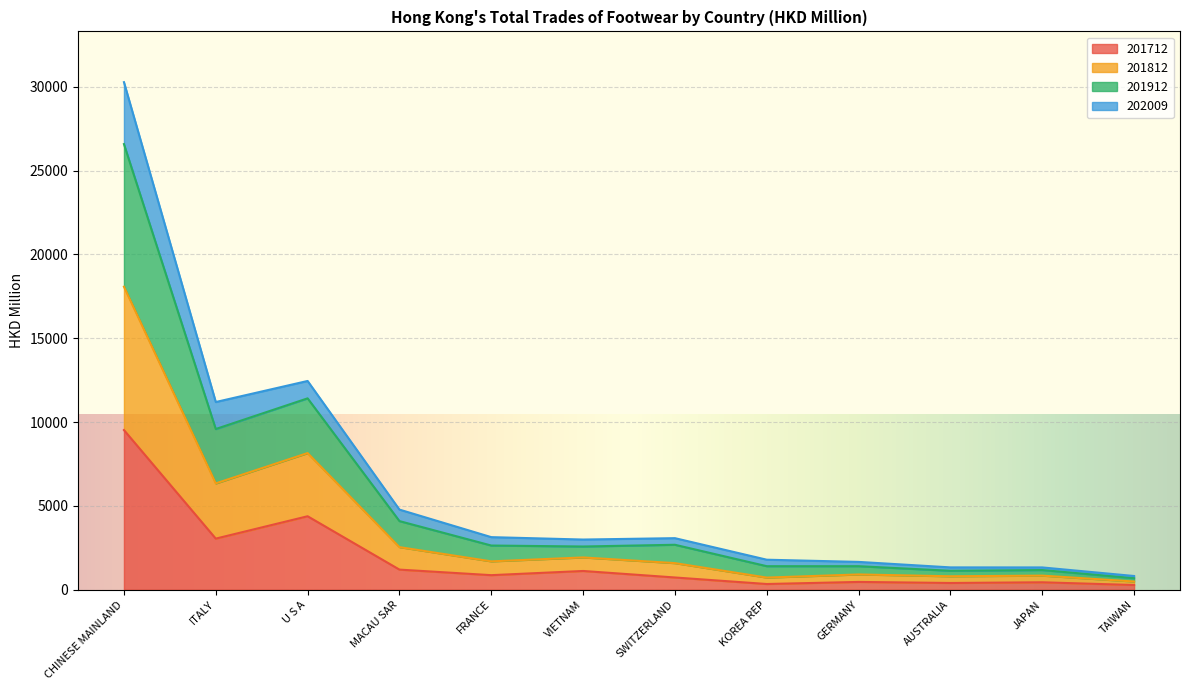

Which has a higher value, VIETNAM or CHINESE MAINLAND?

CHINESE MAINLAND